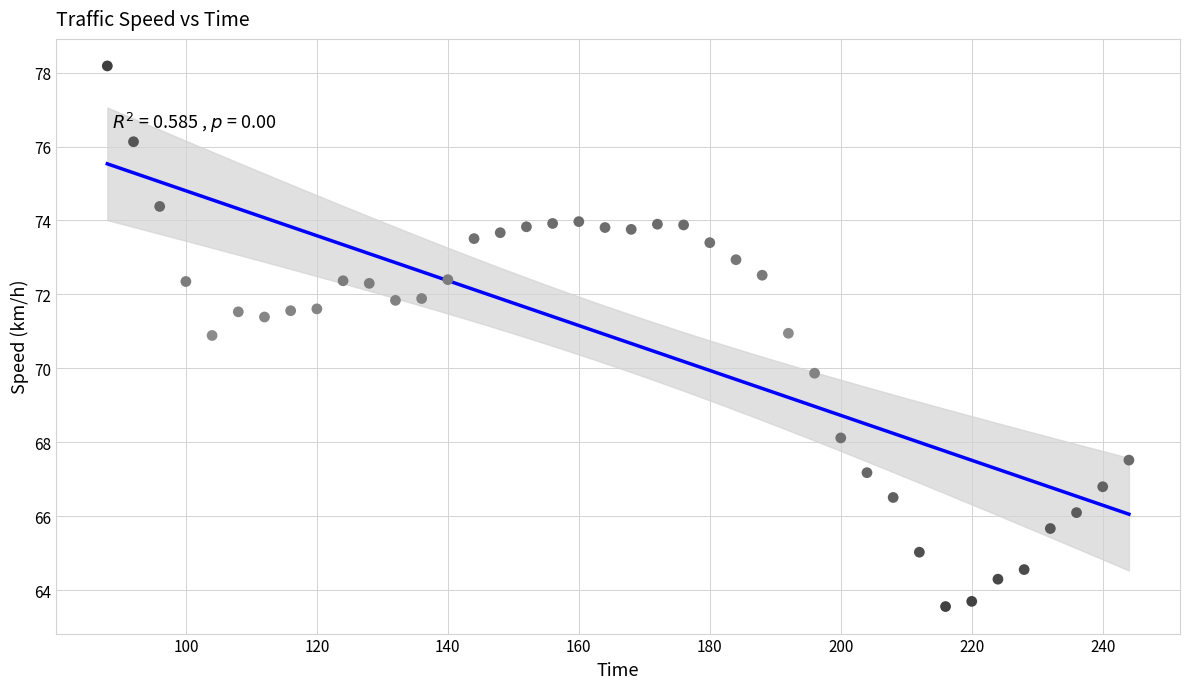

What is the range of X values (max minus min)?

156.0